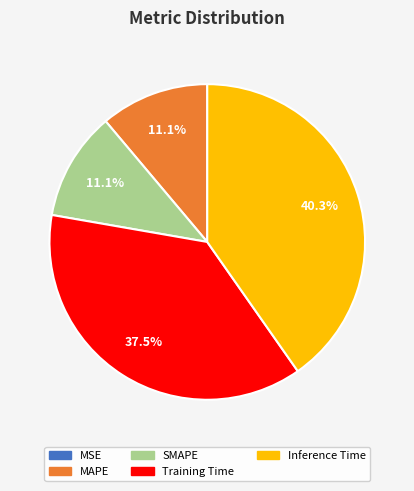

Which slice is the largest?

Inference Time